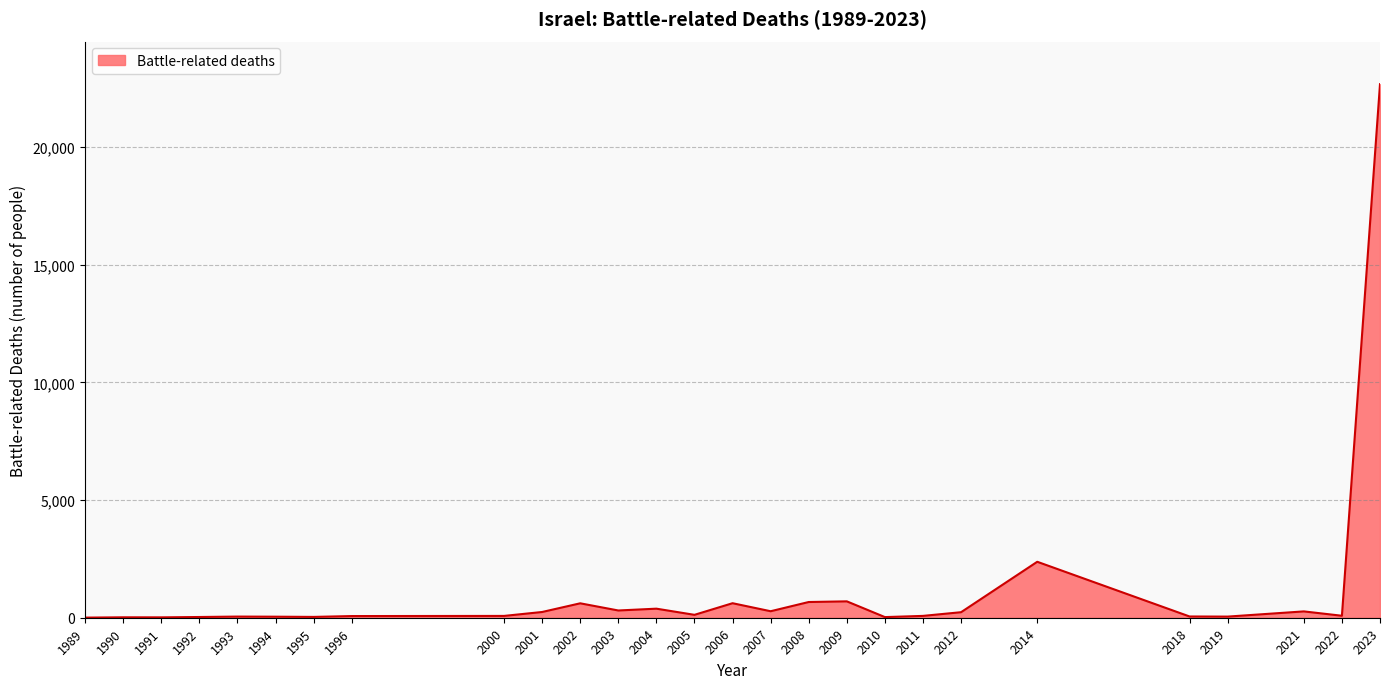

What is the maximum value shown in the chart?

22675